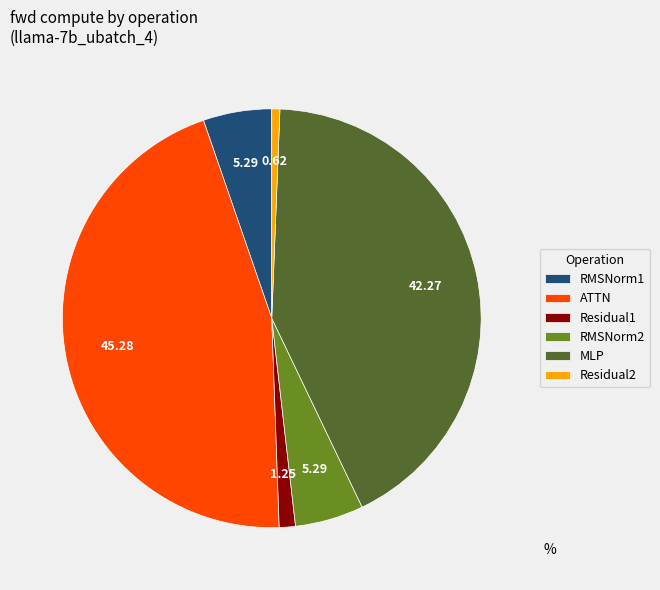

Combined, do Residual2 and RMSNorm1 account for over 50%?

No